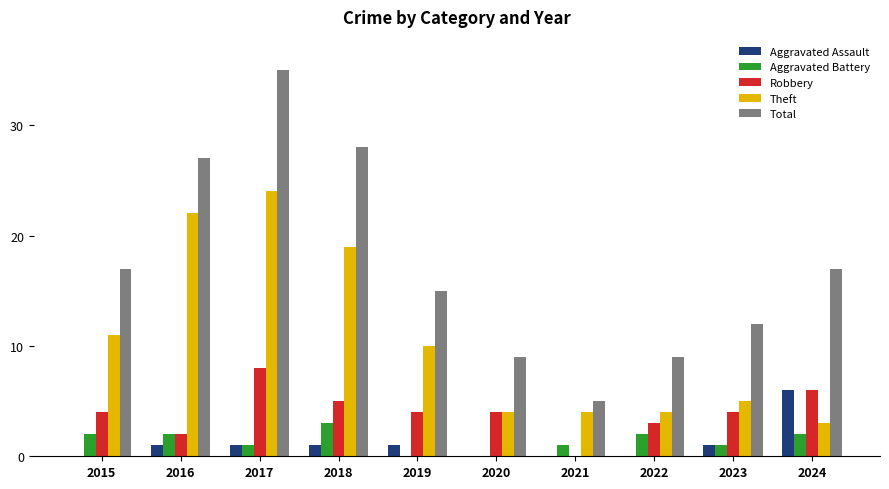

Is the value of Aggravated Battery at 2024 greater than the value of Total at 2022?

No